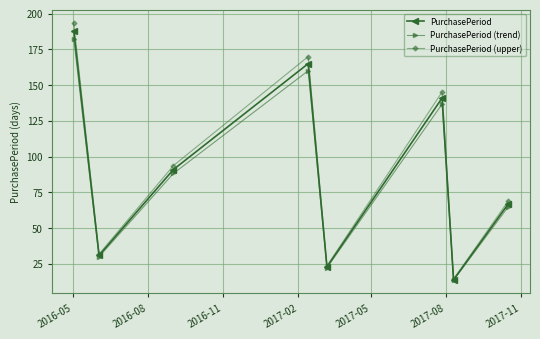

How many data points in PurchasePeriod (upper) are above 93?

4